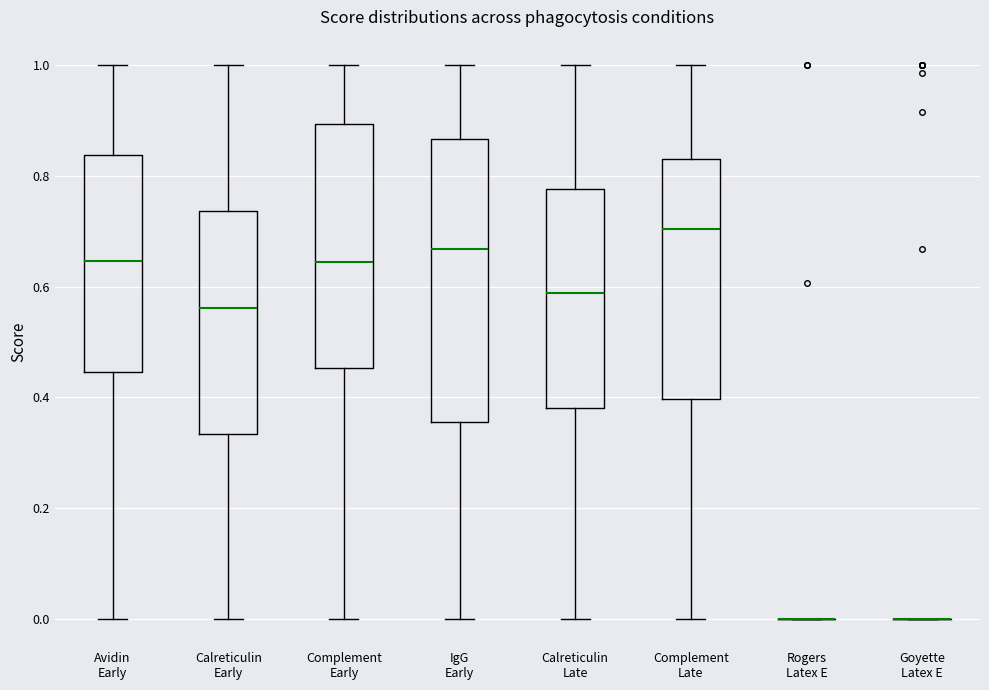

Reading left to right, read every box against the y-axis: the position of its median line, the range the box covers, and the ends of its whiskers. The values are not printed on the chart, so give them approximately, as read against the axis.

Avidin Early: median 0.64, box 0.44 to 0.84, whiskers 0.00 to 1.00
Calreticulin Early: median 0.56, box 0.34 to 0.74, whiskers 0.00 to 1.00
Complement Early: median 0.64, box 0.46 to 0.90, whiskers 0.00 to 1.00
IgG Early: median 0.66, box 0.36 to 0.86, whiskers 0.00 to 1.00
Calreticulin Late: median 0.58, box 0.38 to 0.78, whiskers 0.00 to 1.00
Complement Late: median 0.70, box 0.40 to 0.82, whiskers 0.00 to 1.00
Rogers Latex E: box collapsed to a line at 0.00, whiskers 0.00 to 0.00
Goyette Latex E: box collapsed to a line at 0.00, whiskers 0.00 to 0.00